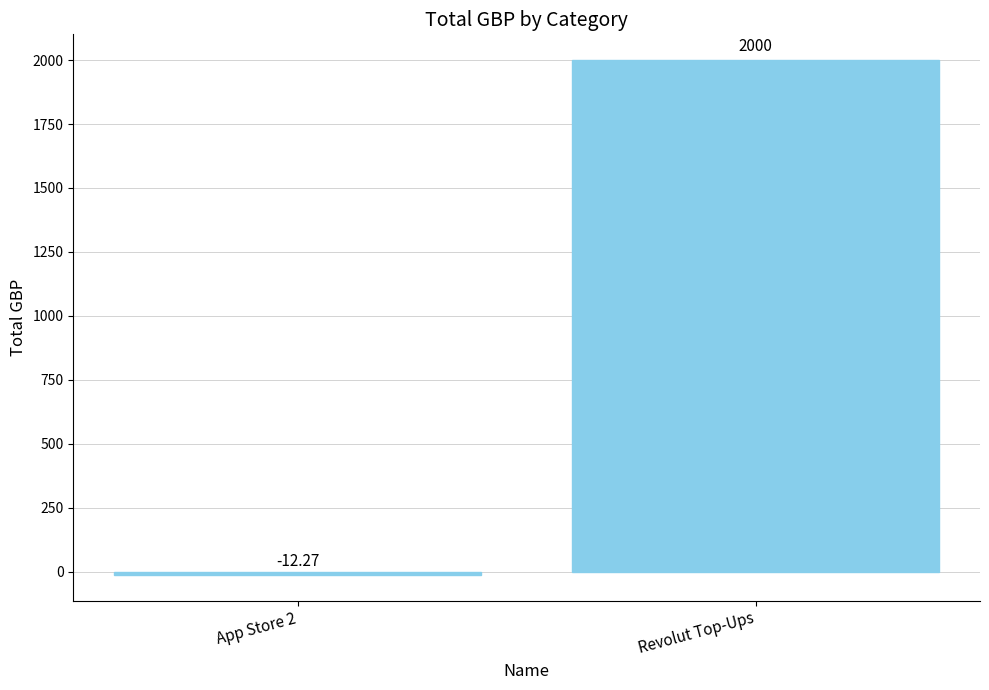

What is the smallest value displayed?

-12.3